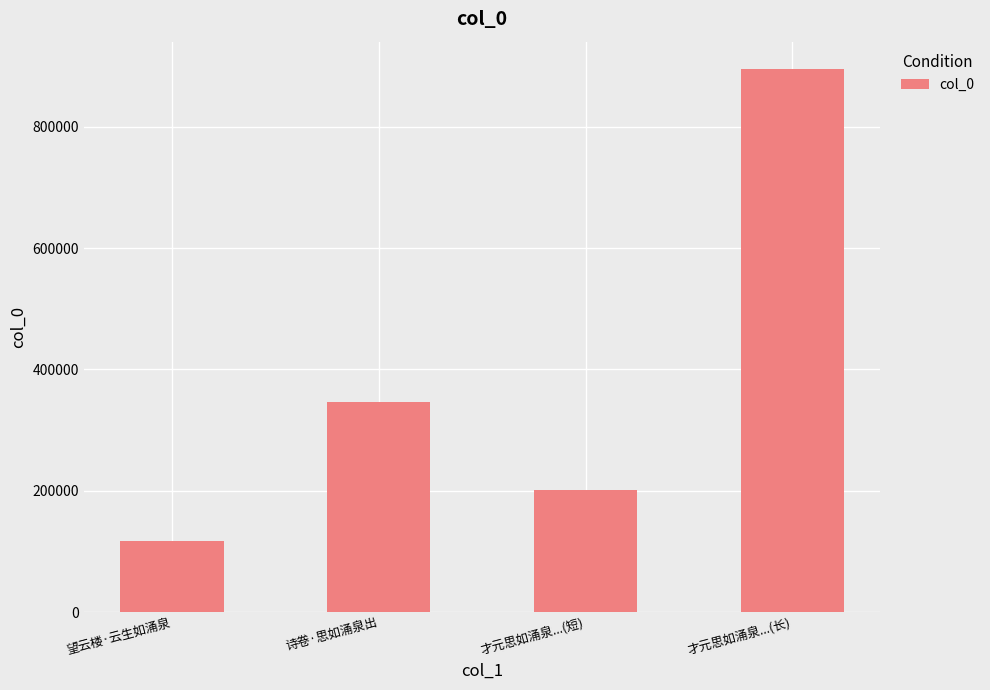

What is the ratio of the value at 才元思如涌泉...(短) to the value at 望云楼·云生如涌泉?

1.7